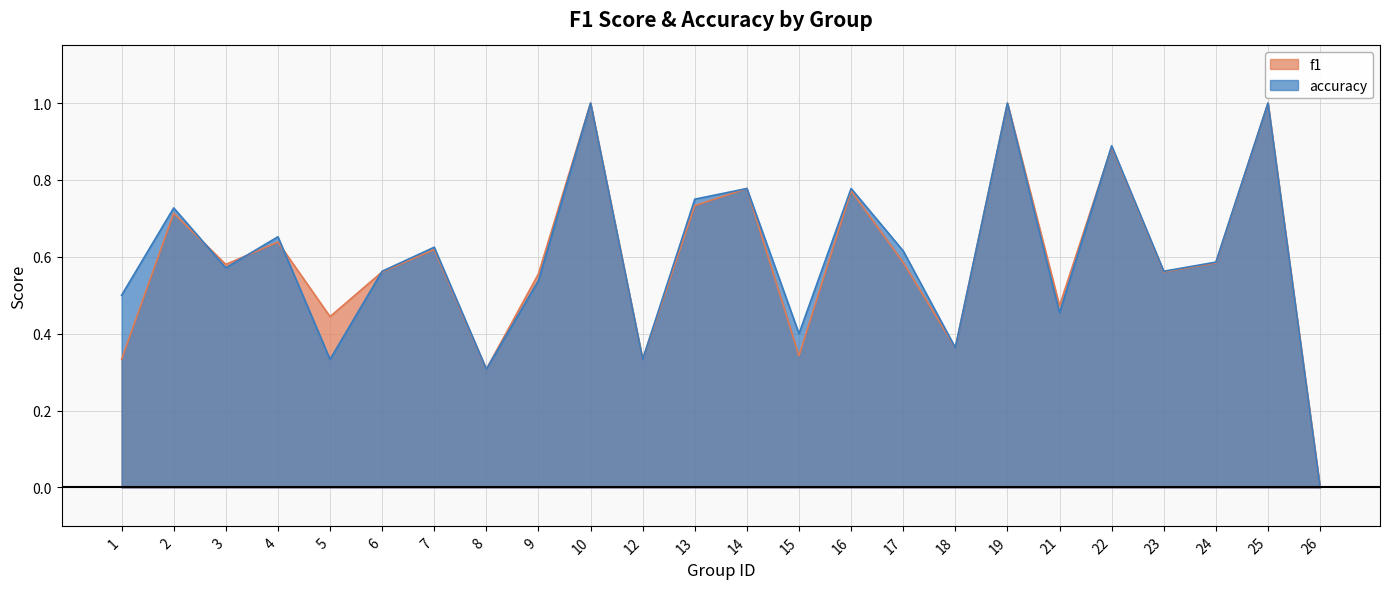

True or false: accuracy has a value of 0.6 at 24.

True